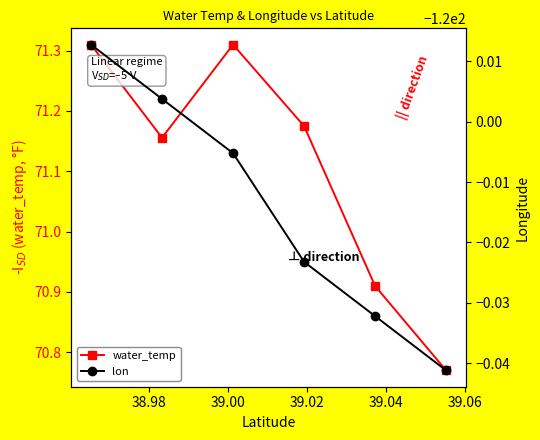

What are all the series names shown in the legend?

water_temp, lon